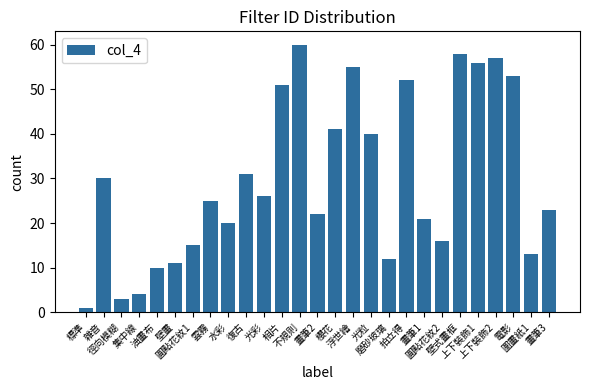

What is the minimum value shown in the chart?

1